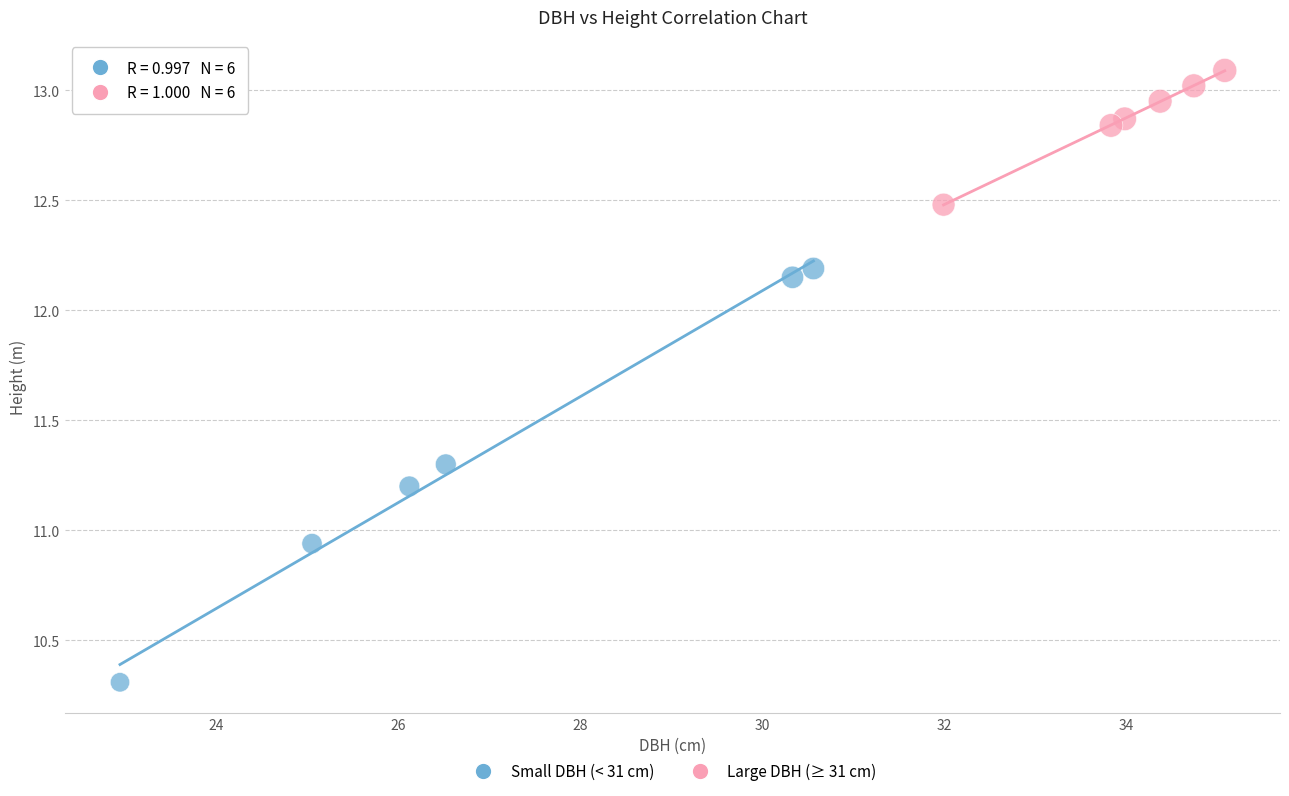

What are all the series names shown in the legend?

Small DBH (< 31 cm), Large DBH (≥ 31 cm)